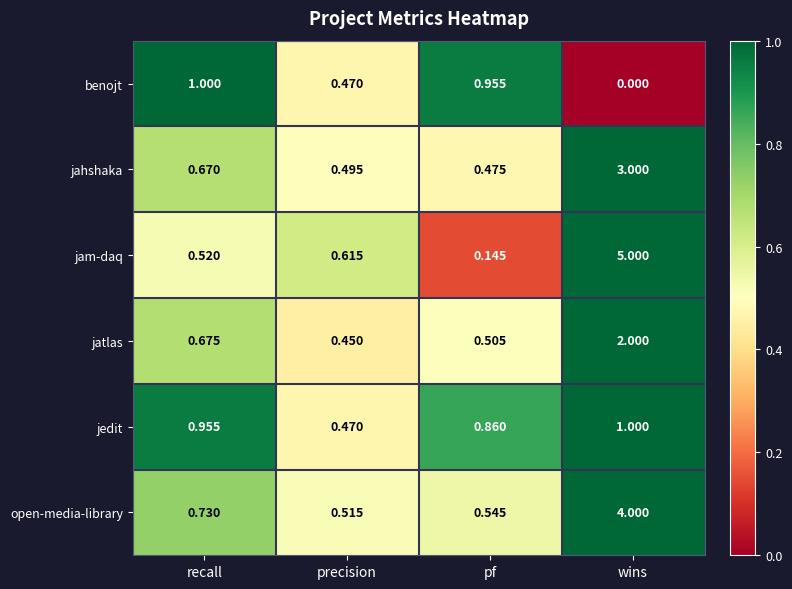

Which series has the largest range (max minus min)?

jam-daq